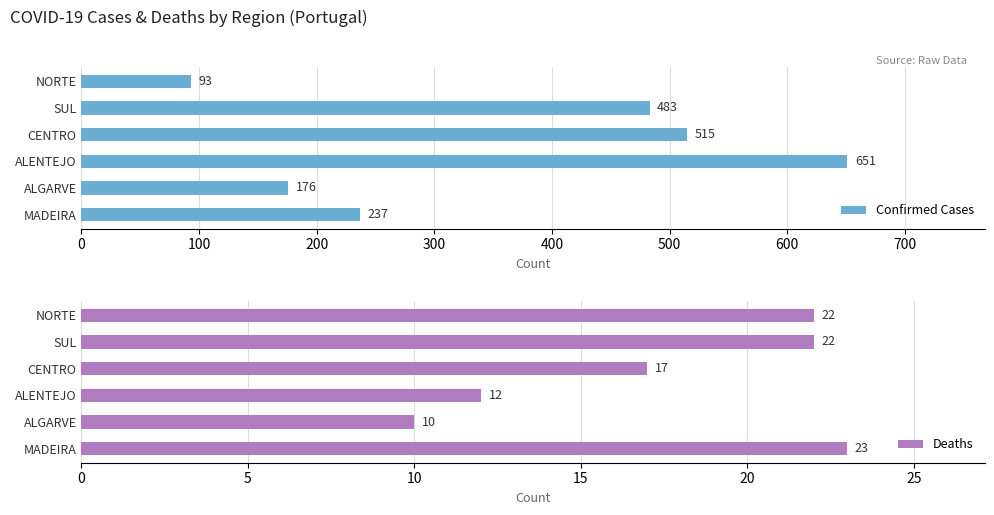

Read the Confirmed Cases value at SUL, to the nearest 10.

480